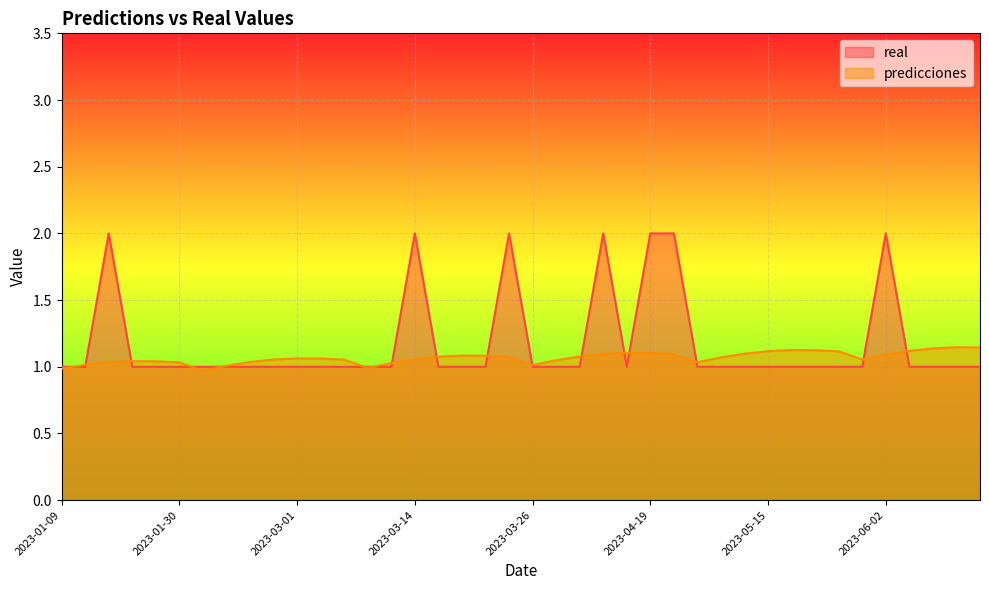

Reading right to left, transcribe all the data shown in this chart.

real: 1.0	1.0	1.0	1.0	2.0	1.0	1.0	1.0	1.0	1.0	1.0	1.0	1.0	2.0	2.0	1.0	2.0	1.0	1.0	1.0	2.0	1.0	1.0	1.0	2.0	1.0	1.0	1.0	1.0	1.0	1.0	1.0	1.0	1.0	1.0	1.0	1.0	2.0	1.0	1.0
predicciones: 1.1	1.1	1.1	1.1	1.1	1.1	1.1	1.1	1.1	1.1	1.1	1.1	1.0	1.1	1.1	1.1	1.1	1.1	1.0	1.0	1.1	1.1	1.1	1.1	1.1	1.0	1.0	1.1	1.1	1.1	1.1	1.0	1.0	1.0	1.0	1.0	1.0	1.0	1.0	1.0